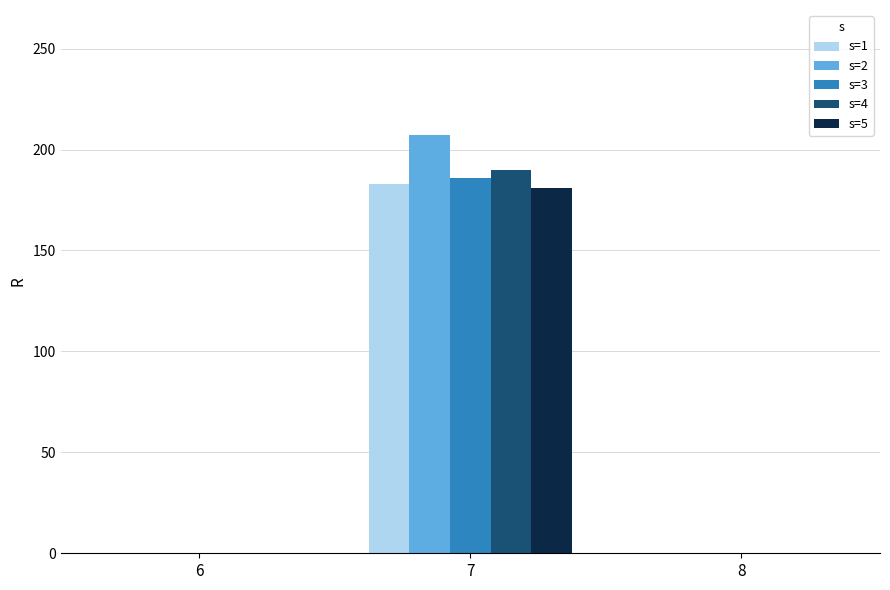

Which category has the highest value in the s=5 series?

7